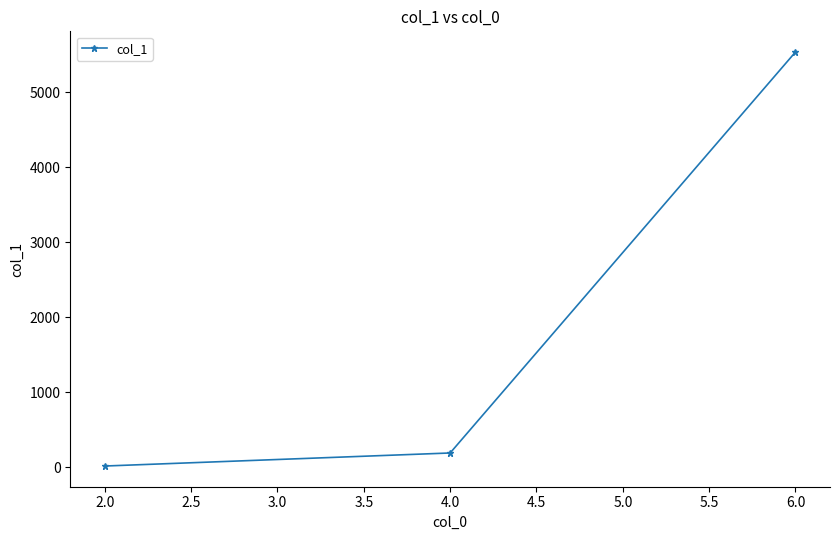

Reading left to right, extract all data points from this chart.

17	191	5539